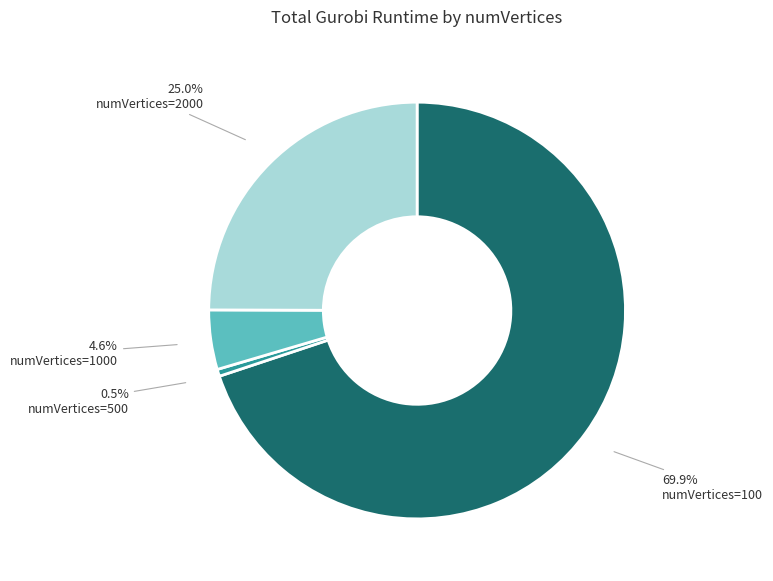

Is there any slice that represents more than half of the pie?

Yes